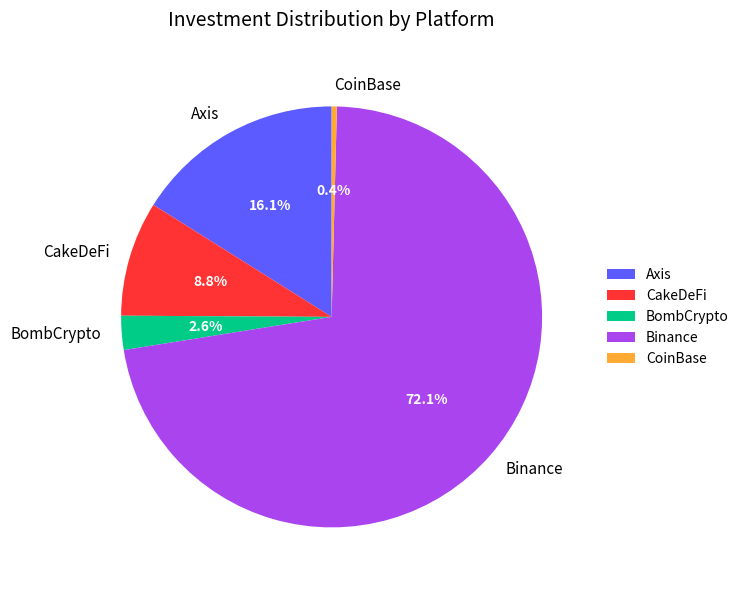

What is the majority slice?

Binance